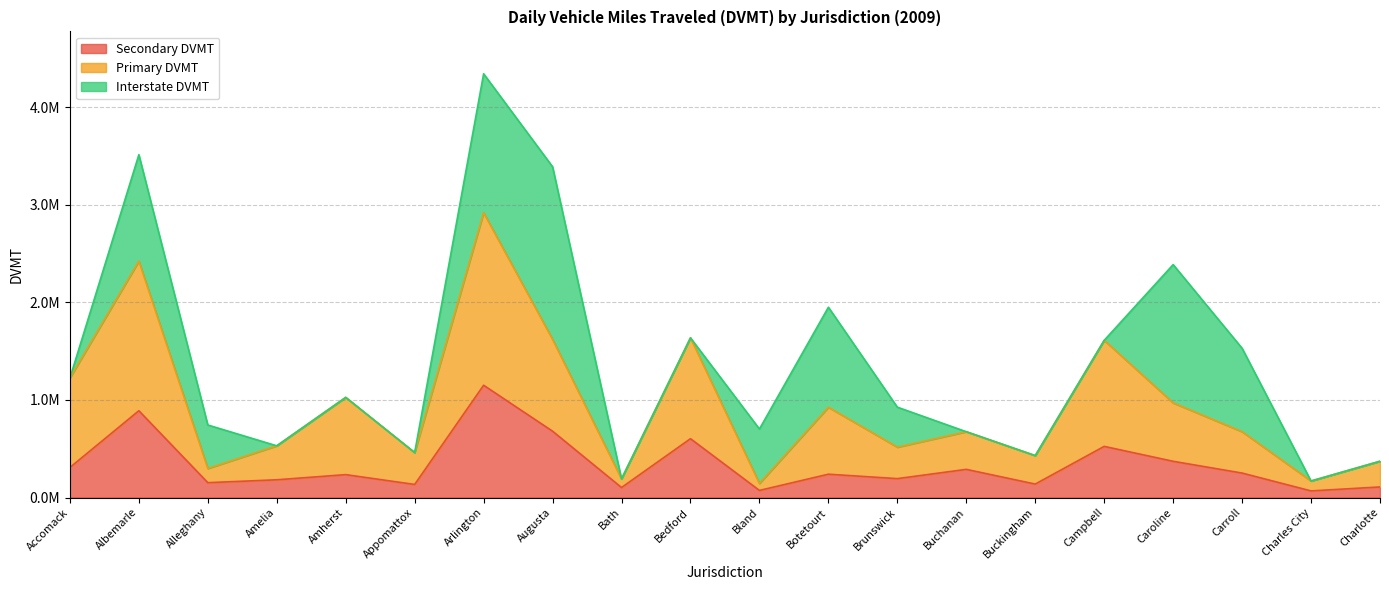

At which category does Primary DVMT reach its first local valley?

Alleghany